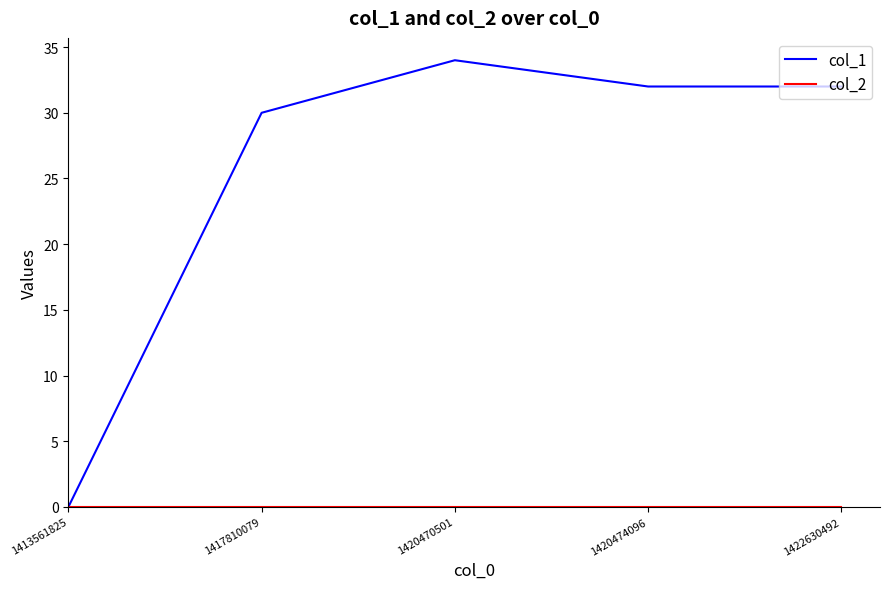

True or false: col_1 has a value of 30 at 1417810079.

True